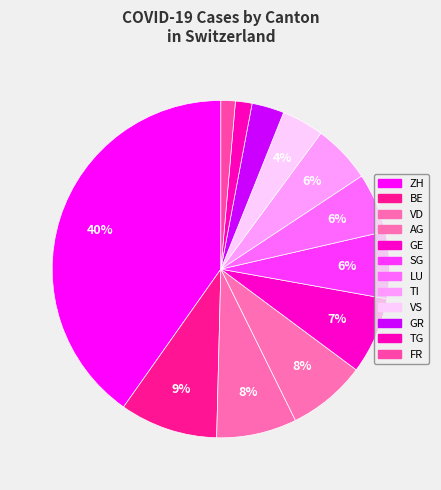

Does LU account for over 50% of the chart?

No